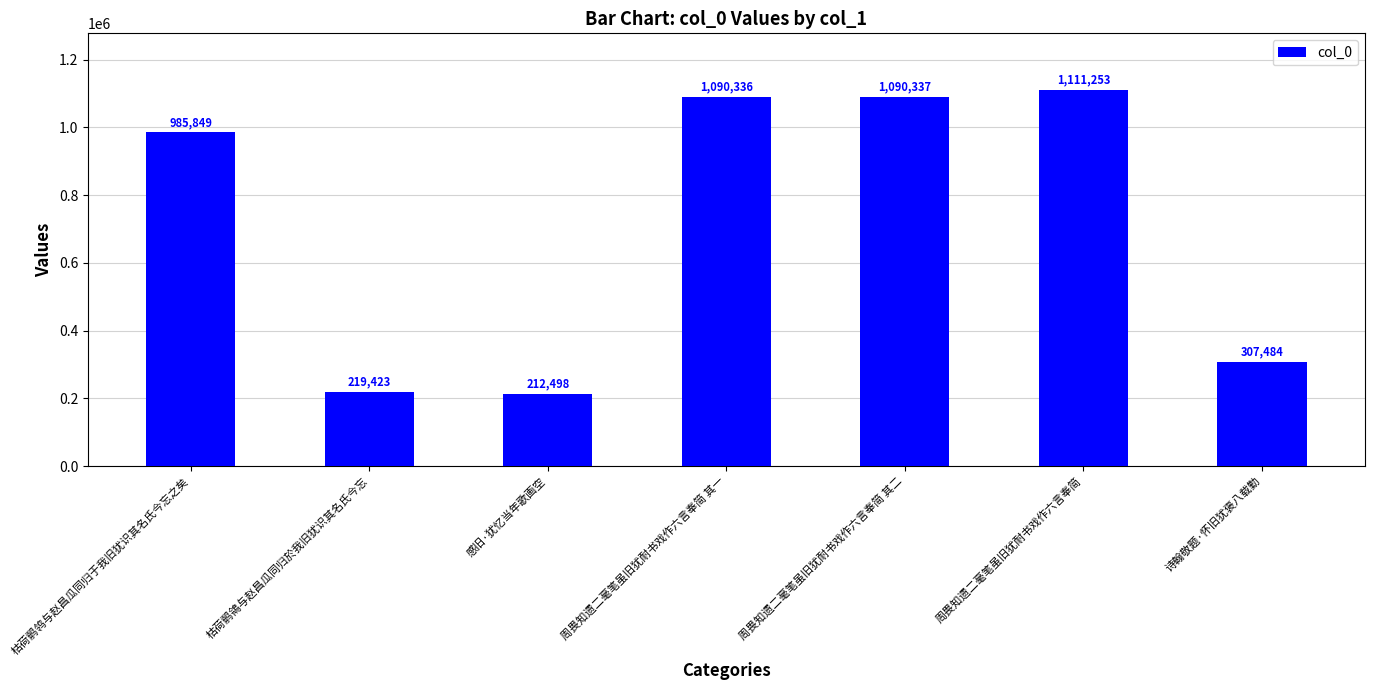

Which label corresponds to the largest value in the chart?

周畏知遗二毫笔虽旧犹耐书戏作六言奉简